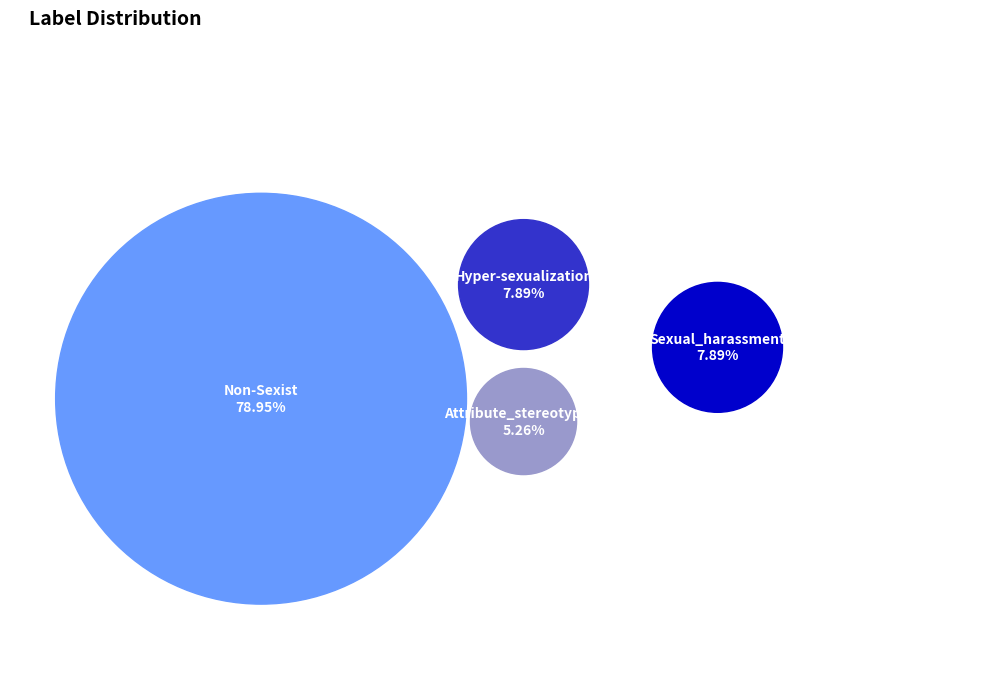

To the nearest percent, what portion does Non-Sexist represent?

79%